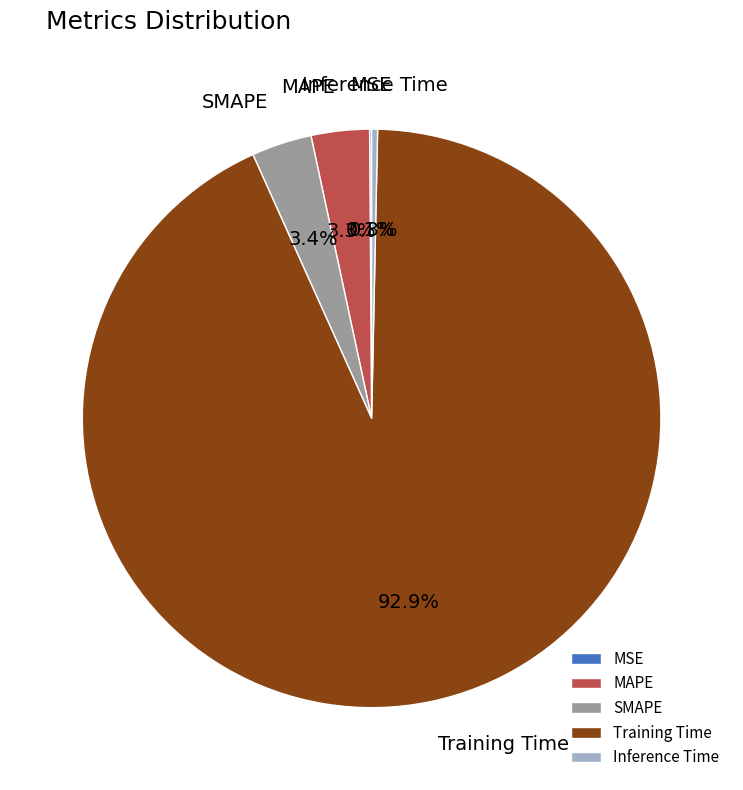

Which slice represents more than half of the pie?

Training Time